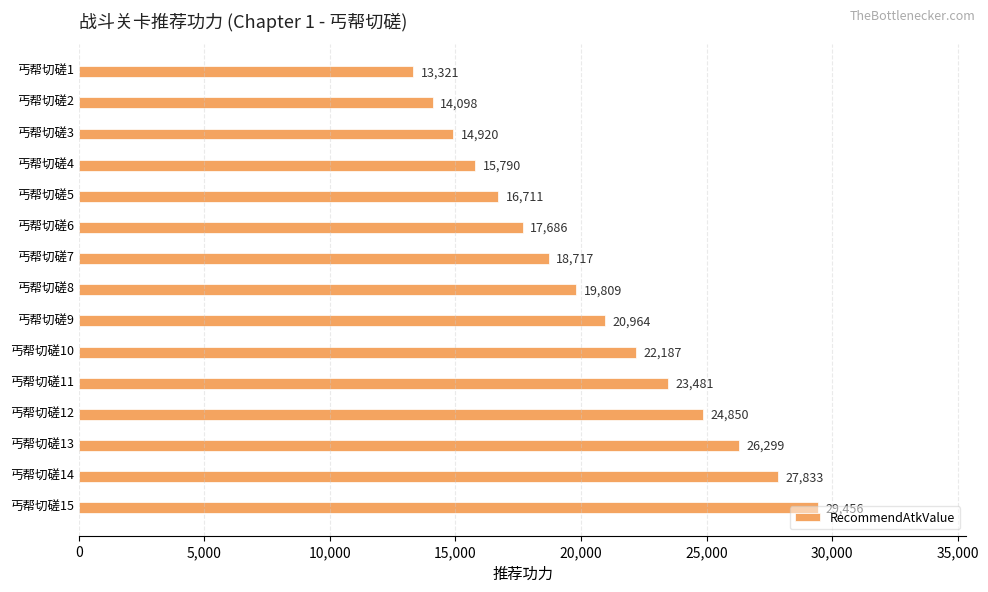

At which category does the chart reach its peak across all series?

丐帮切磋15